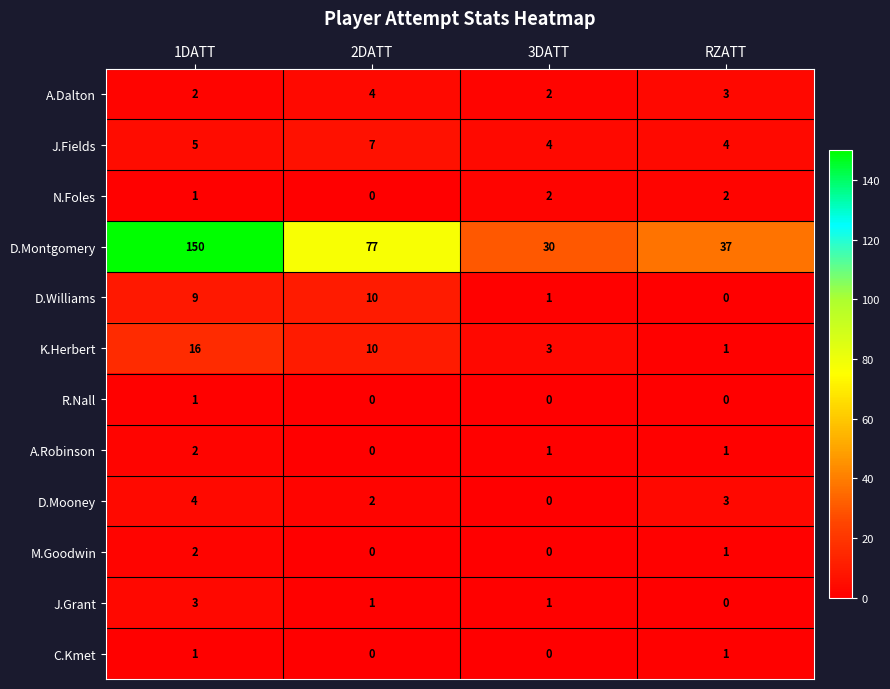

What is the sum of all D.Williams values?

20